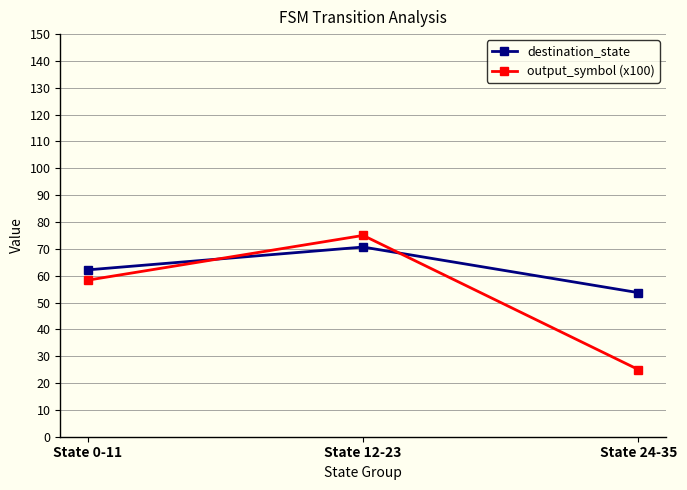

What are all the series names shown in the legend?

destination_state, output_symbol (x100)